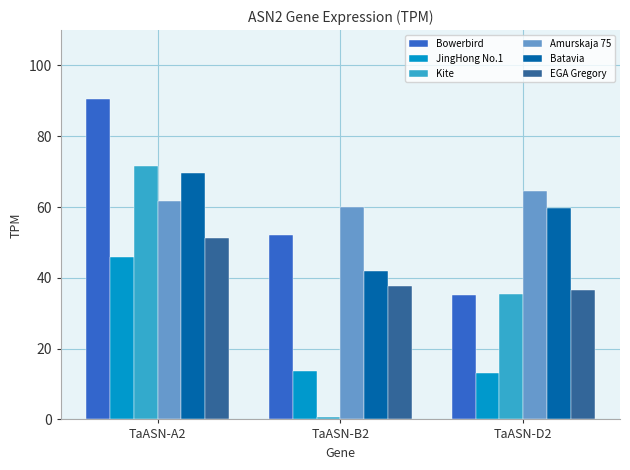

What position from the left is TaASN-A2?

1